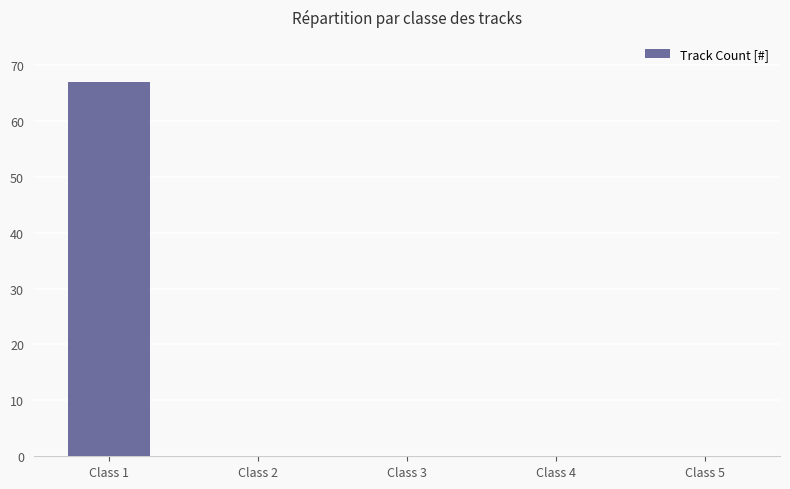

How many data points does each series have?

5